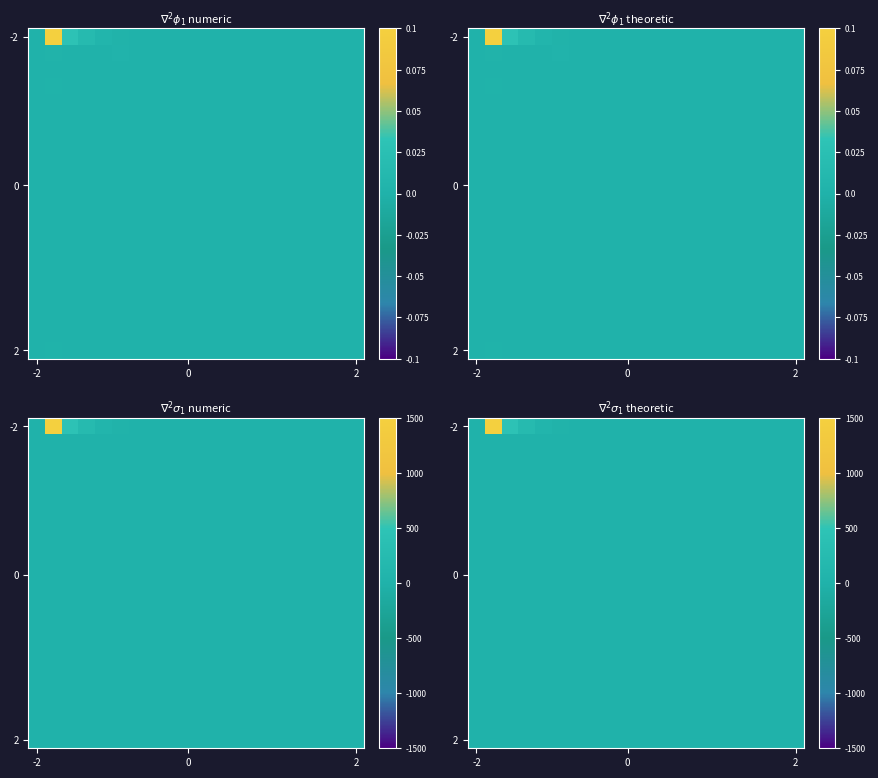

At how many categories does at least one series exceed 1083?

1